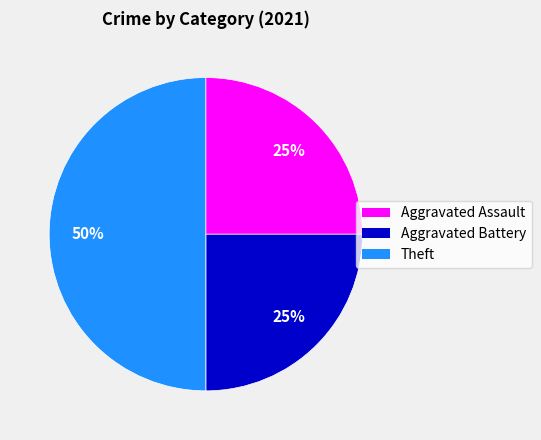

To the nearest percent, what is the difference between the largest and smallest slice percentages?

50%